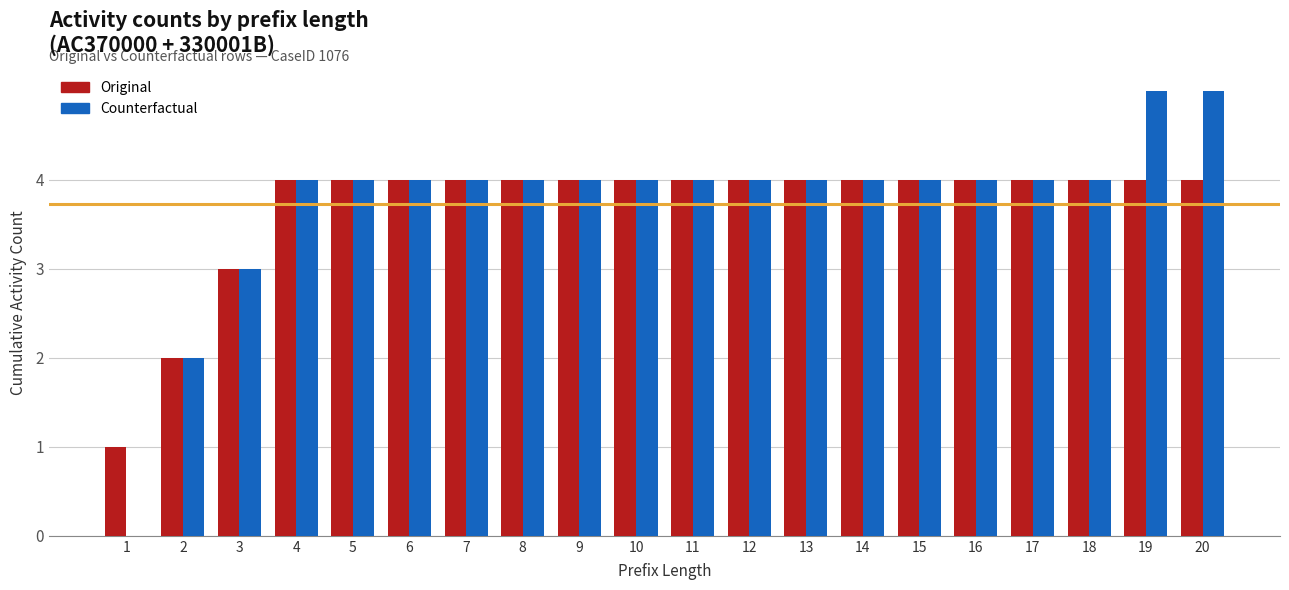

What is the sum of all Original values?

74